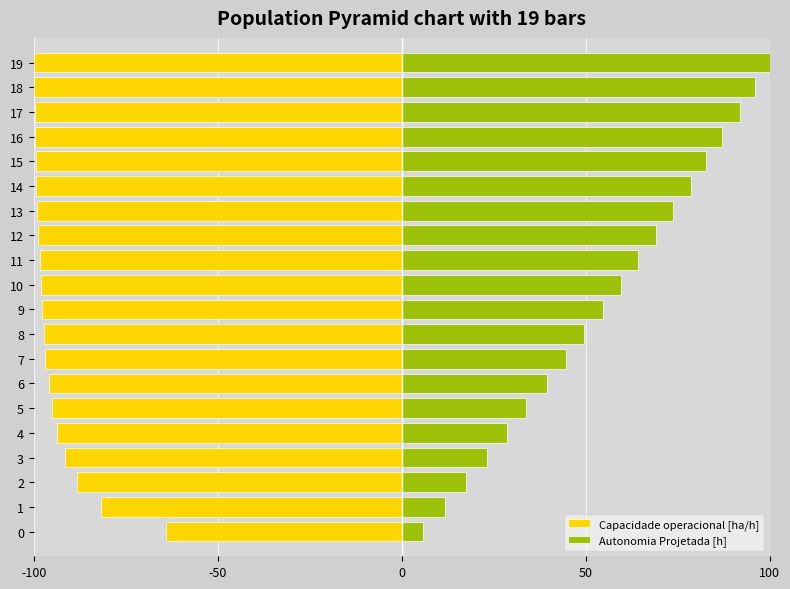

What is the difference between the maximum and minimum values in the Capacidade operacional [ha/h] series?

35.8